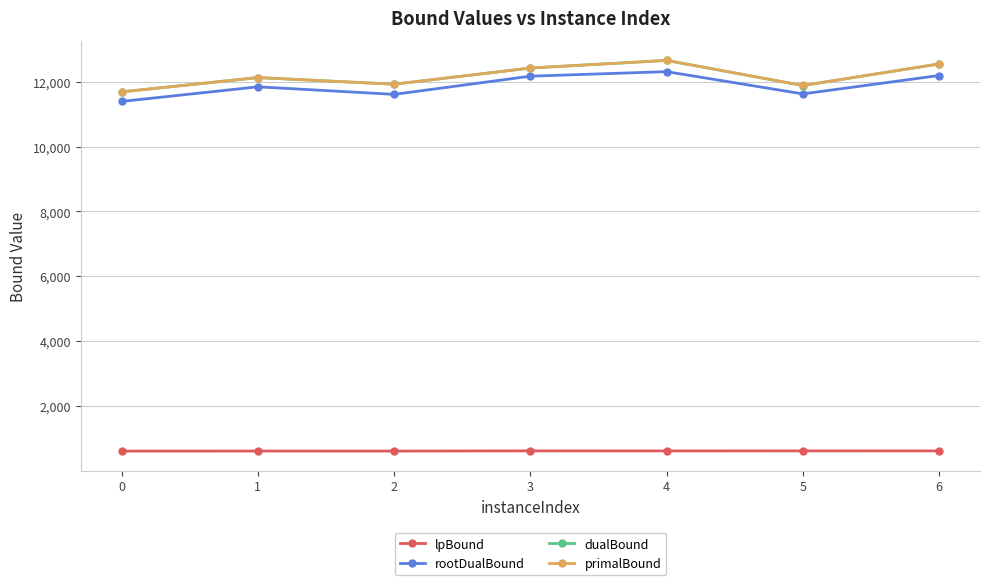

True or false: lpBound and primalBound cross at least once.

False